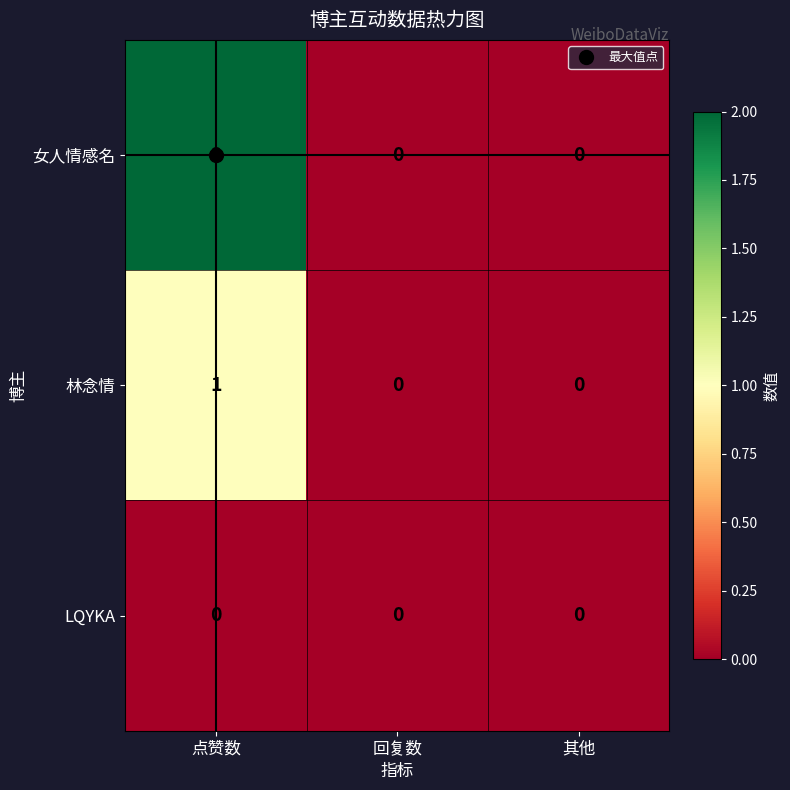

Which series has the largest total across all categories?

女人情感名